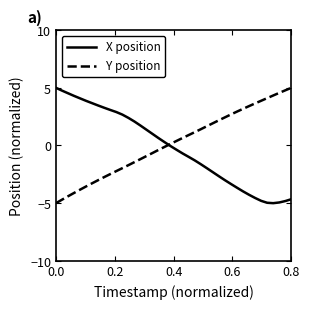

What is the greatest value displayed?

5.0